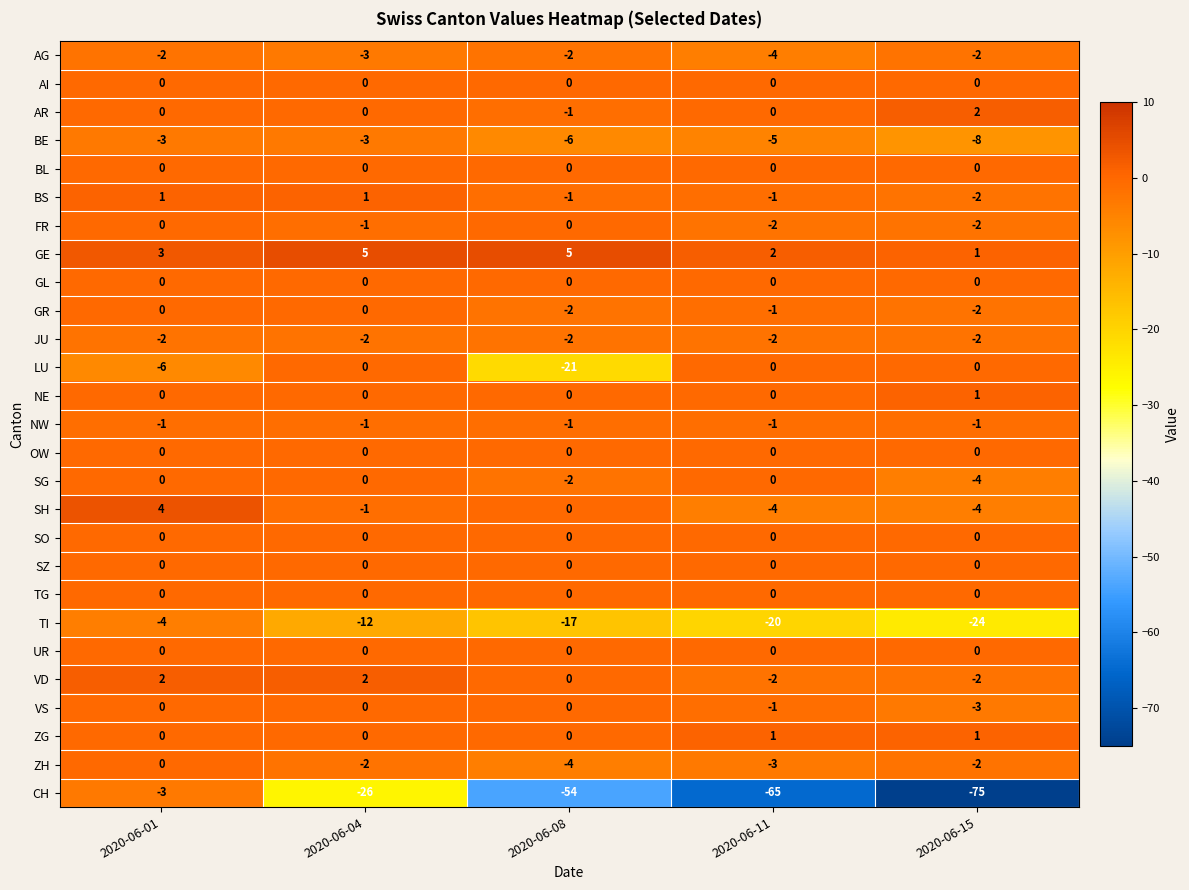

What is the greatest value displayed?

5